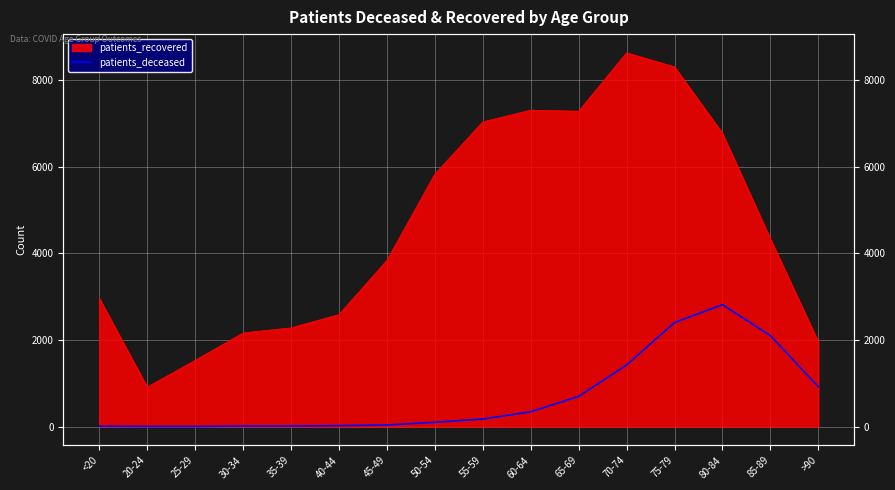

Reading left to right, transcribe all the data shown in this chart.

11	3	3	13	13	21	35	100	174	342	697	1421	2403	2816	2100	921